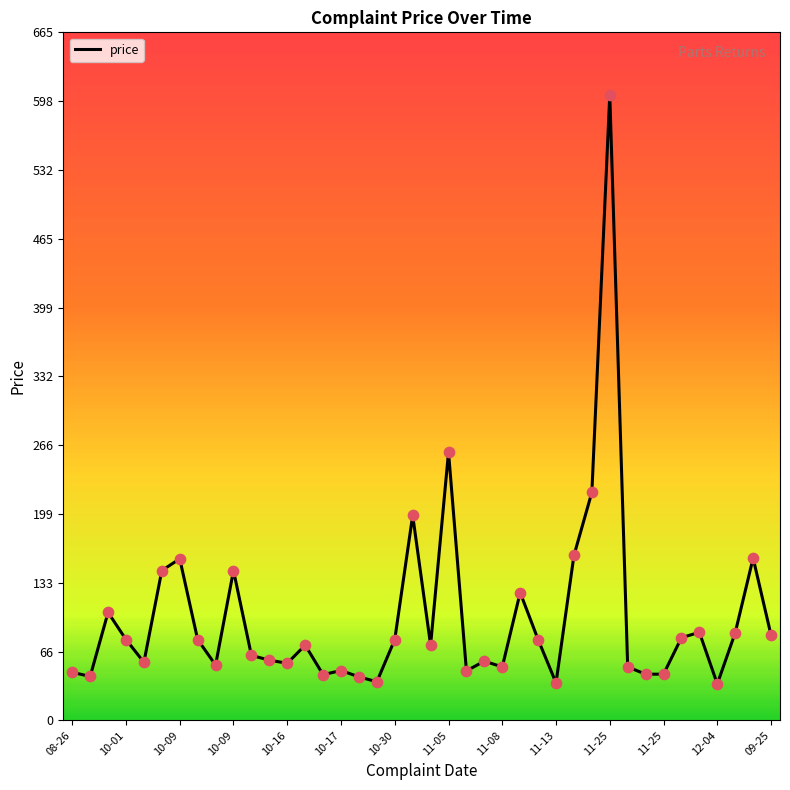

What is the greatest value displayed?

605.0